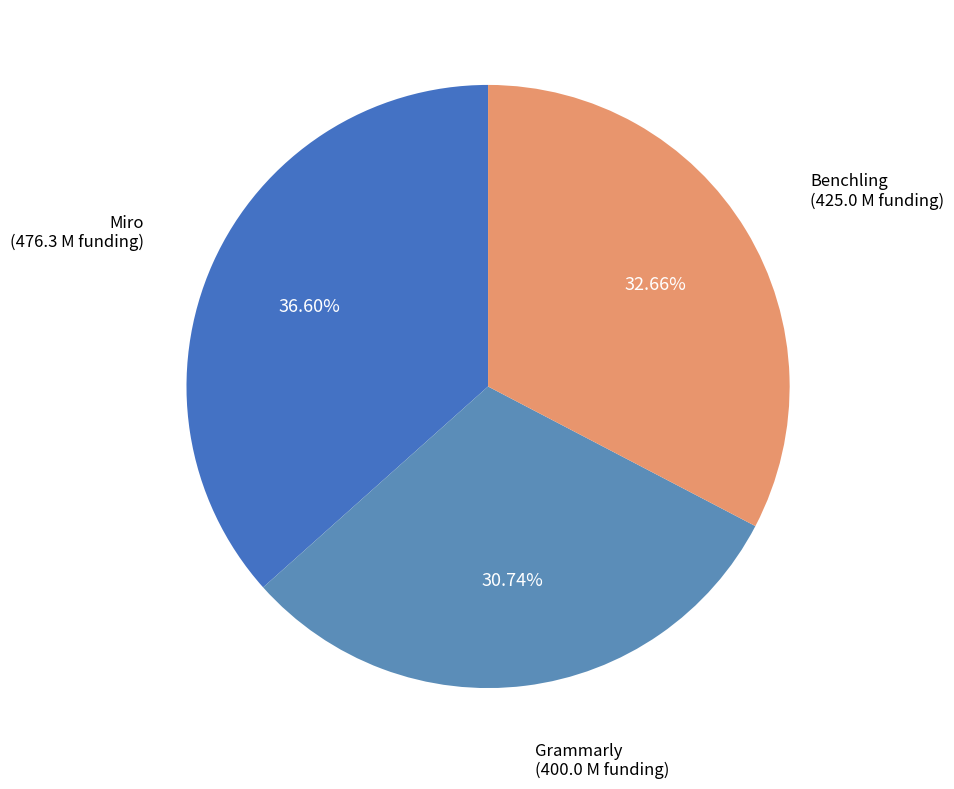

To the nearest percent, what is the average slice percentage?

33%